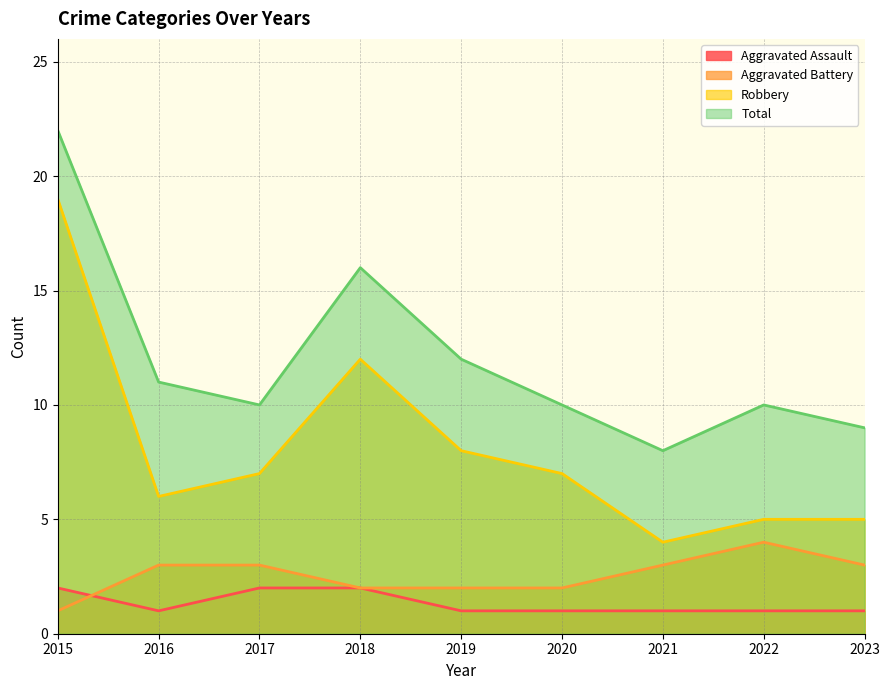

Count the number of data series in this chart.

4